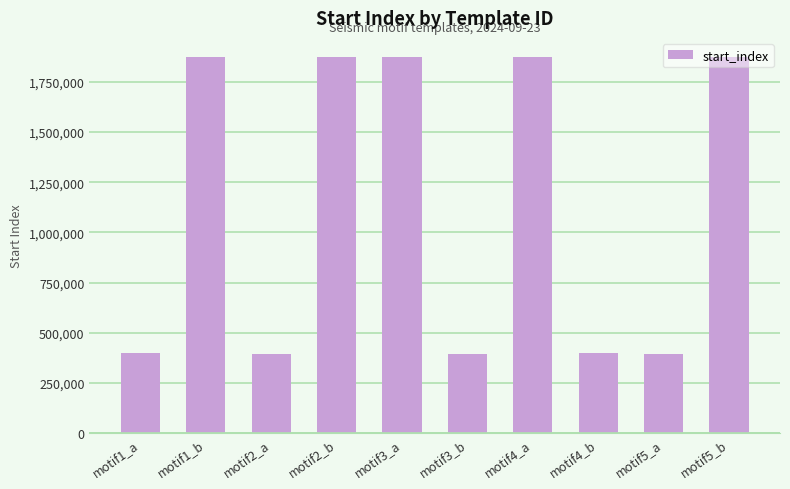

What is the label of the 6th bar from the left?

motif3_b